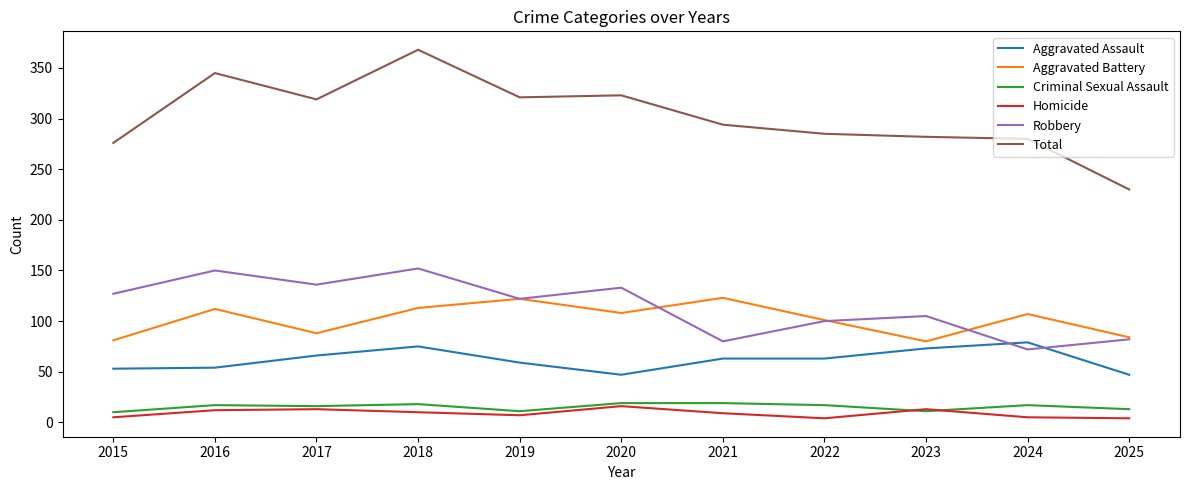

Which series changed the most between 2017 and 2018?

Total